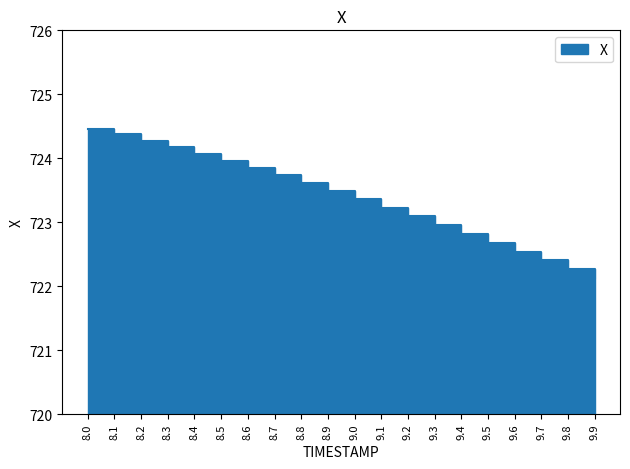

What is the value of the 3rd point from the left?

724.3